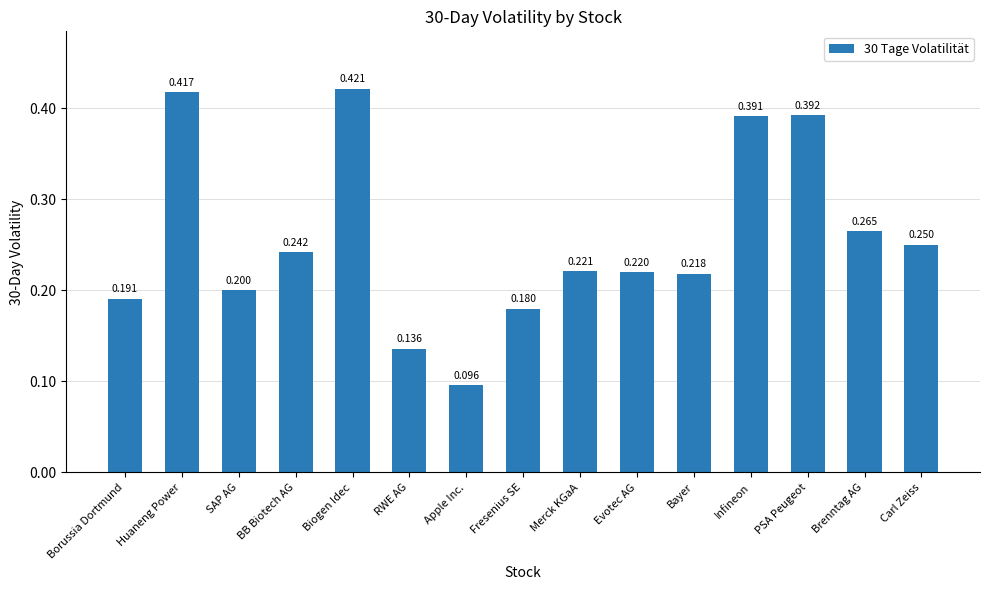

List the labels in order of value, largest first.

Biogen Idec, Huaneng Power, PSA Peugeot, Infineon, Brenntag AG, Carl Zeiss, BB Biotech AG, Merck KGaA, Evotec AG, Bayer, SAP AG, Borussia Dortmund, Fresenius SE, RWE AG, Apple Inc.